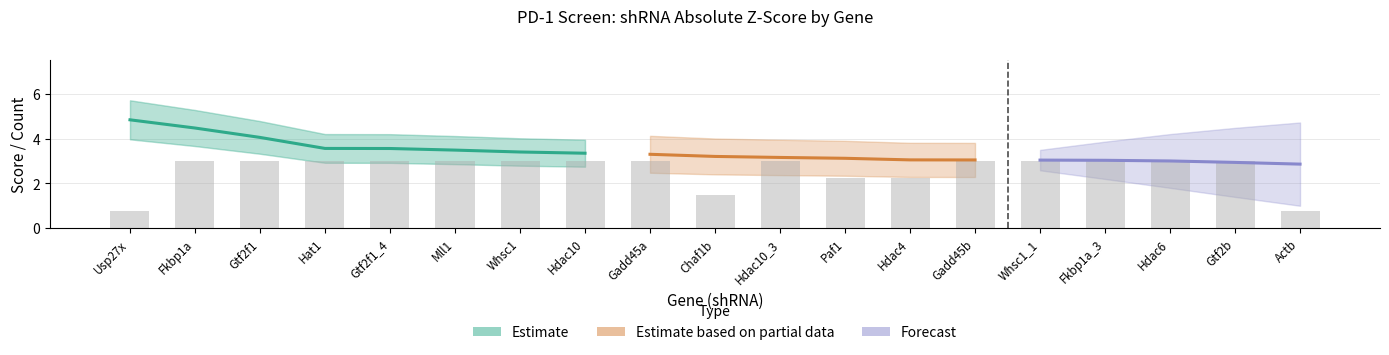

Where is the data nearest to the value 1?

Usp27x